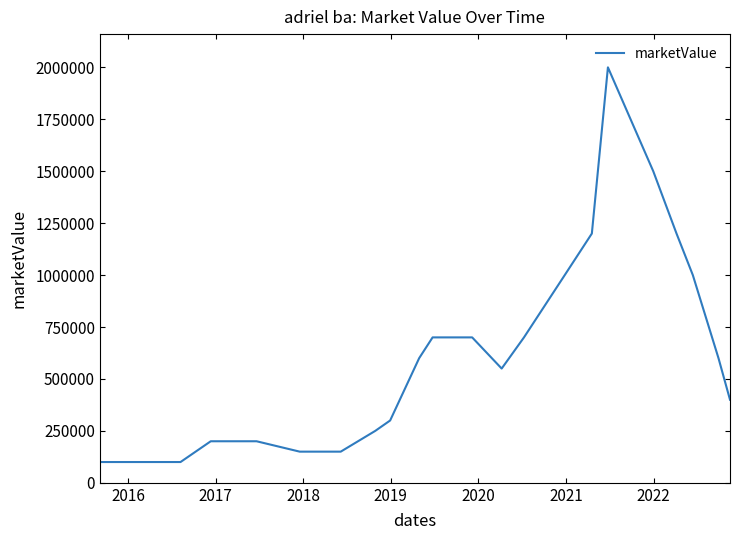

What is the greatest value displayed?

2000000